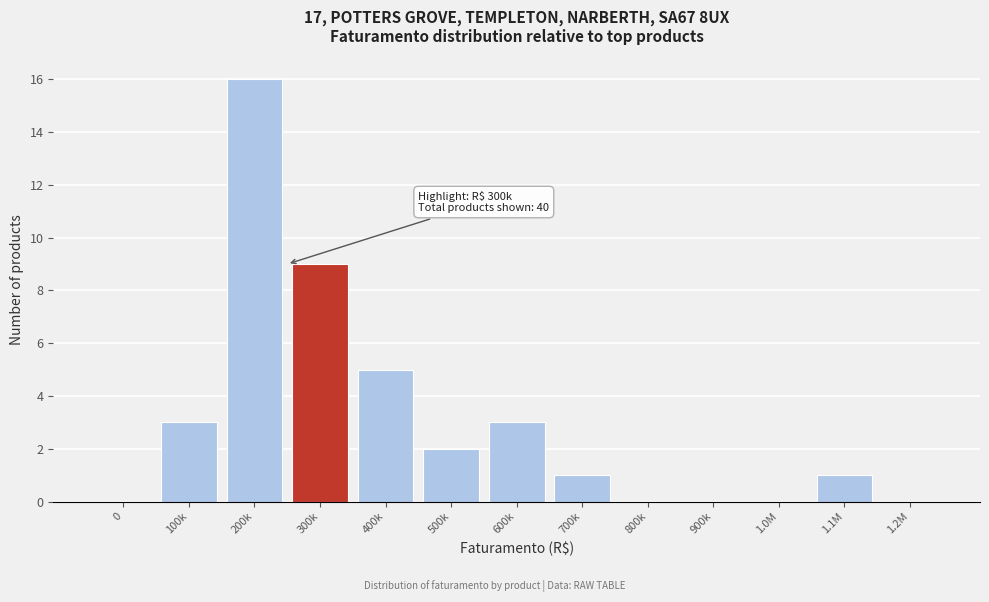

Reading left to right, what are all the values shown in this chart?

0=0	100k=3	200k=16	300k=9	400k=5	500k=2	600k=3	700k=1	800k=0	900k=0	1.0M=0	1.1M=1	1.2M=0